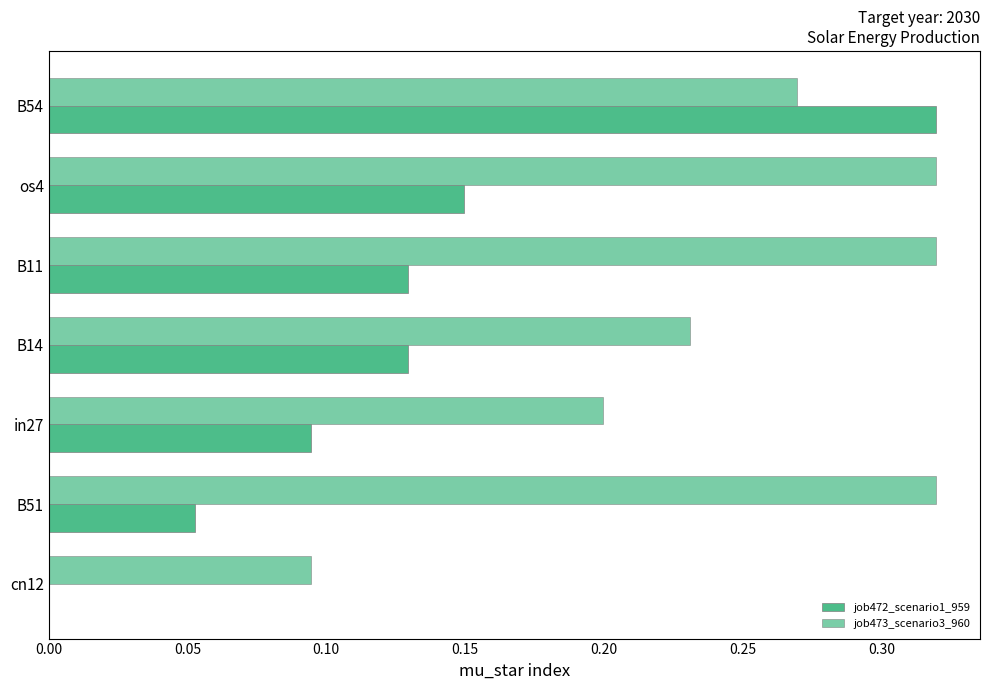

How many distinct data groups are displayed?

2